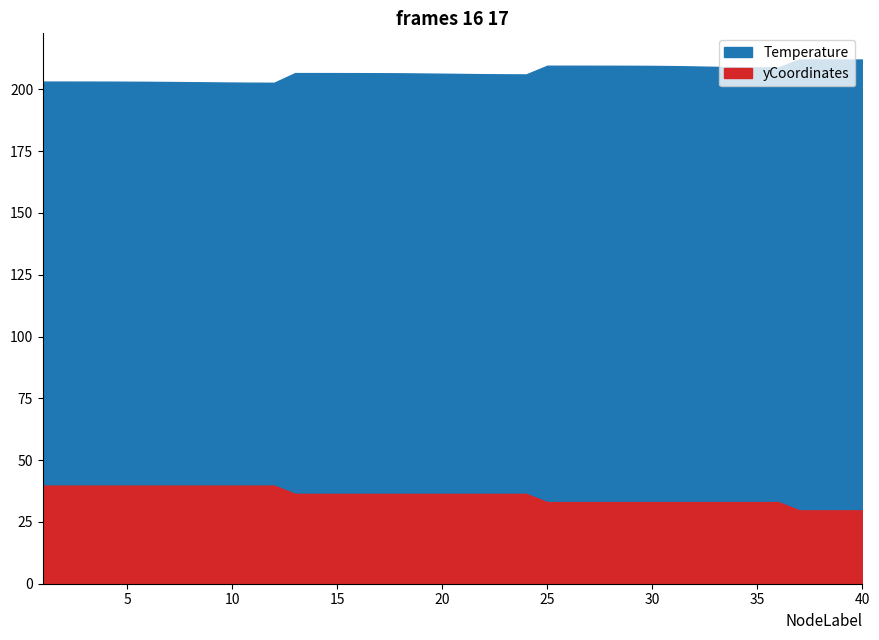

Reading right to left, transcribe all the data shown in this chart.

Temperature: 212.1	212.1	212.1	212.1	208.9	208.9	209.0	209.1	209.3	209.4	209.5	209.5	209.6	209.6	209.6	209.6	206.1	206.1	206.2	206.2	206.3	206.4	206.5	206.5	206.6	206.6	206.6	206.6	202.7	202.7	202.8	202.8	202.9	203.0	203.1	203.1	203.1	203.1	203.2	203.2
yCoordinates: 29.7	29.7	29.7	29.7	33.0	33.0	33.0	33.0	33.0	33.0	33.0	33.0	33.0	33.0	33.0	33.0	36.4	36.4	36.4	36.4	36.4	36.4	36.4	36.4	36.4	36.4	36.4	36.4	39.7	39.7	39.7	39.7	39.7	39.7	39.7	39.7	39.7	39.7	39.7	39.7